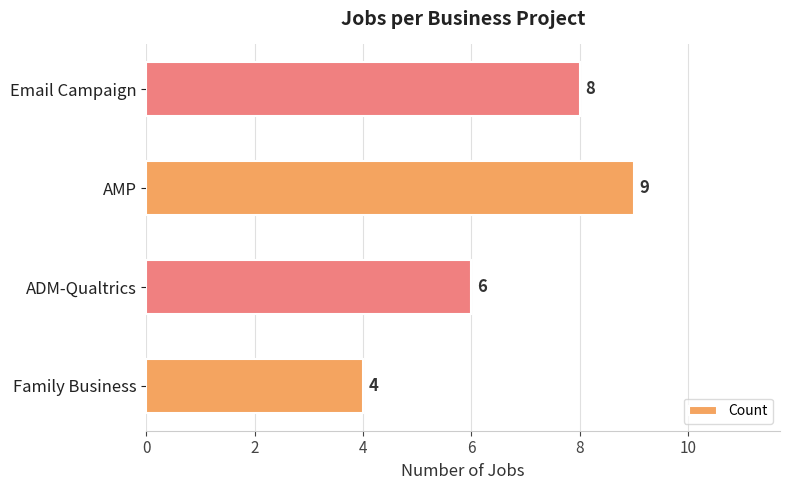

Which has a higher value, AMP or Email Campaign?

AMP